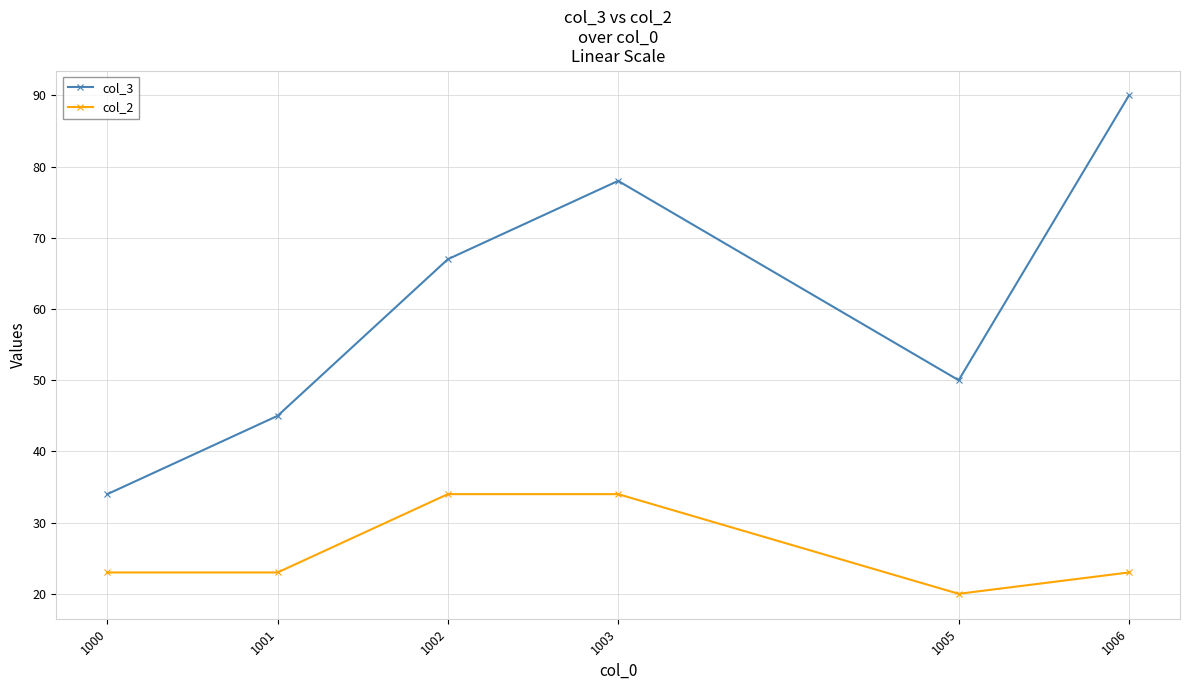

What value does the col_3 series have at 1005, to the nearest 5?

50